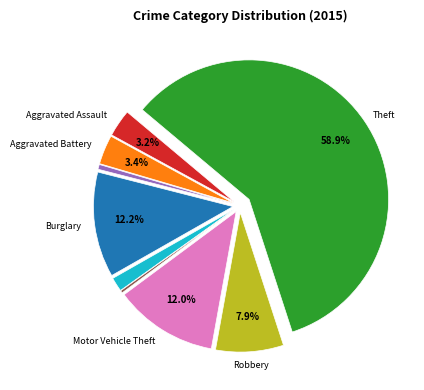

Does any single category account for the majority?

Yes